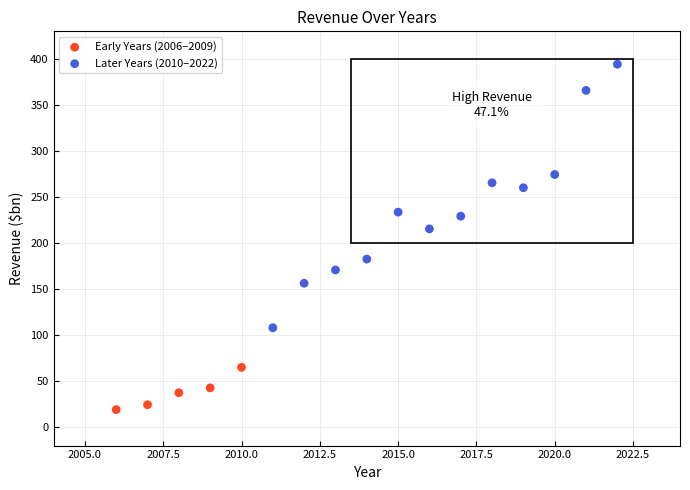

Which series contains the lowest Y value?

Early Years (2006–2009)